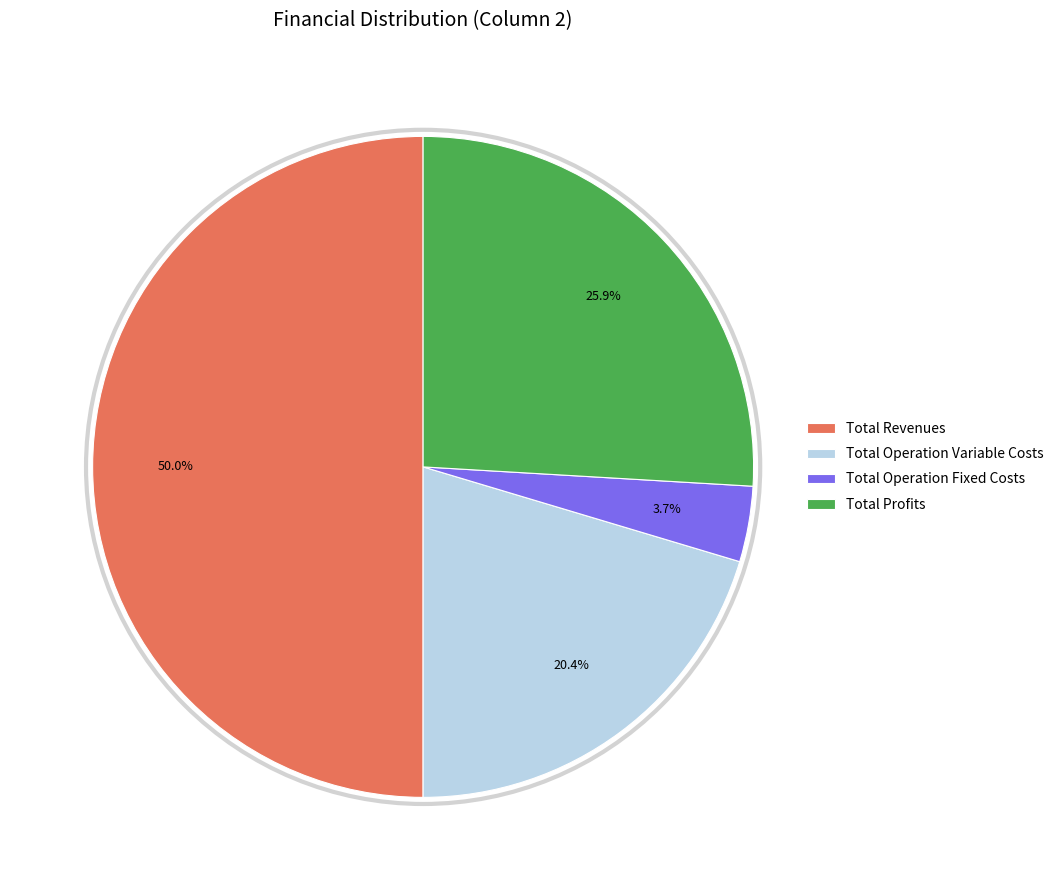

Count the number of slices in the pie.

4